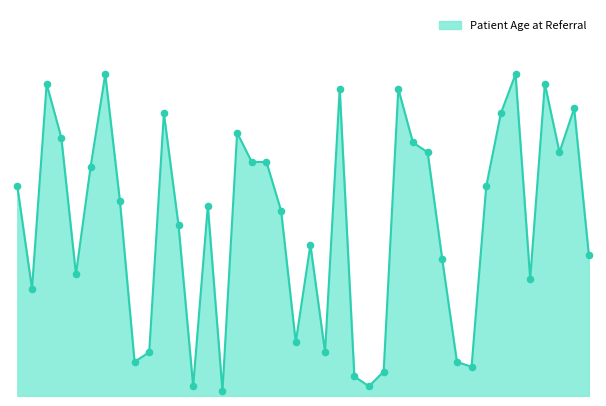

Is this an area chart (filled region under the line)?

Yes